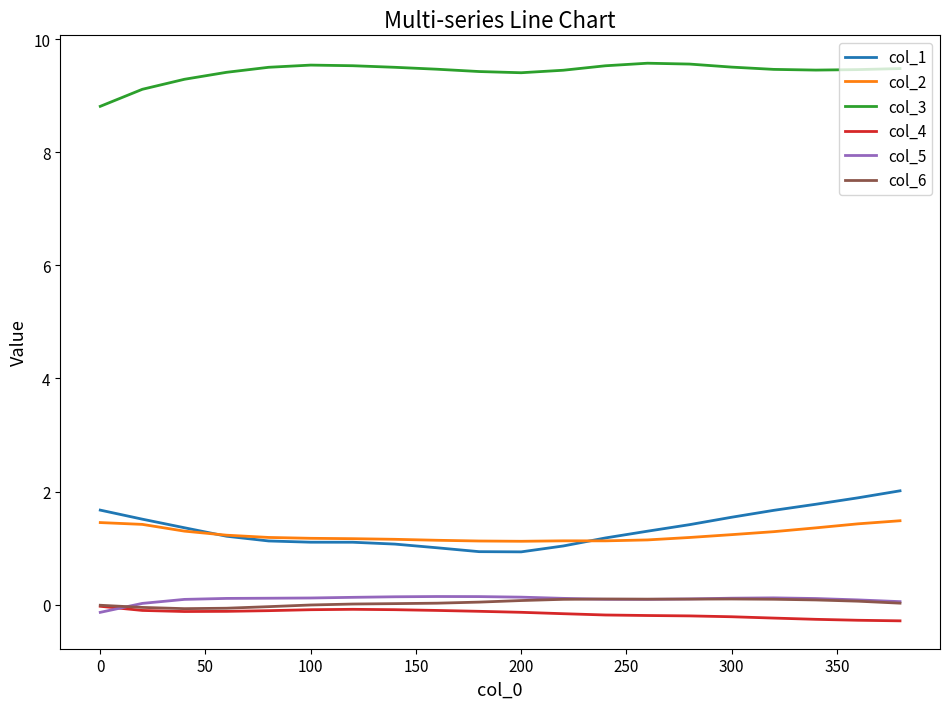

What is the minimum value shown in the chart?

-0.3